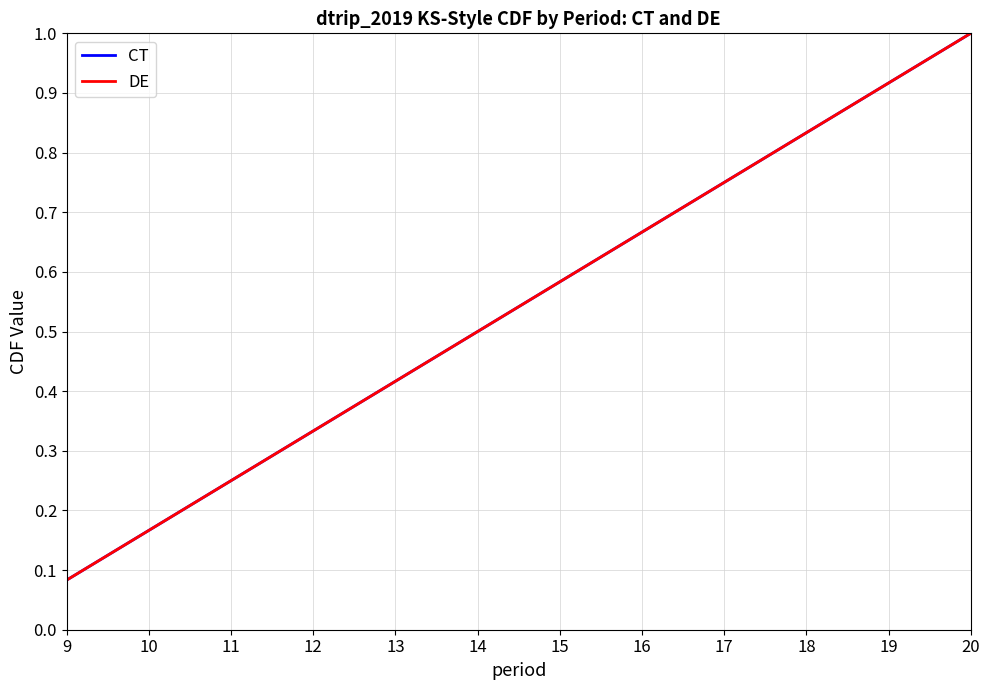

The value of CT at 16 is 0.7. True or false?

True